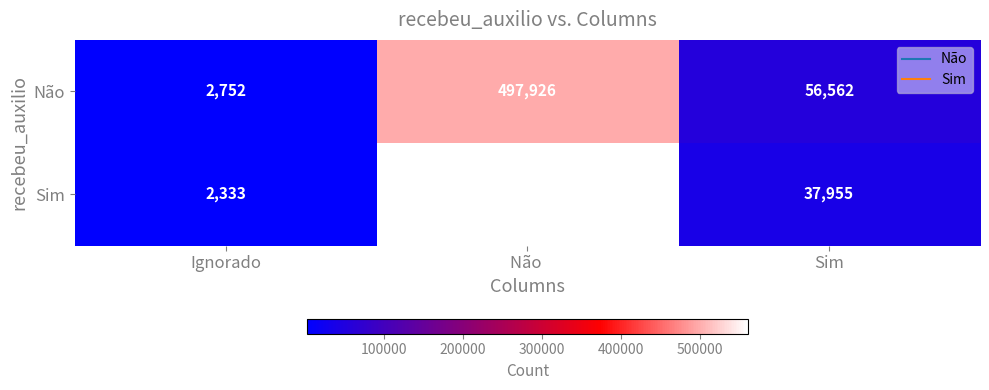

What is the lowest value of the Não series?

2752